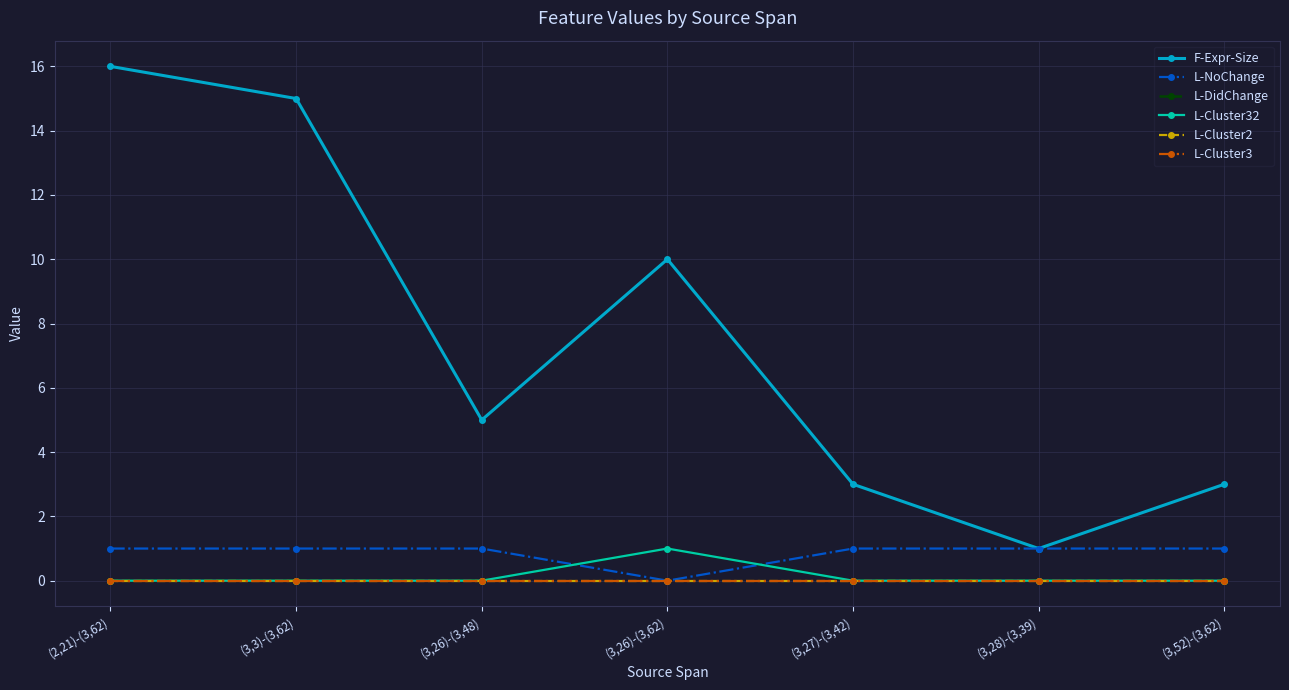

Which category has the highest value across all series?

(2,21)-(3,62)